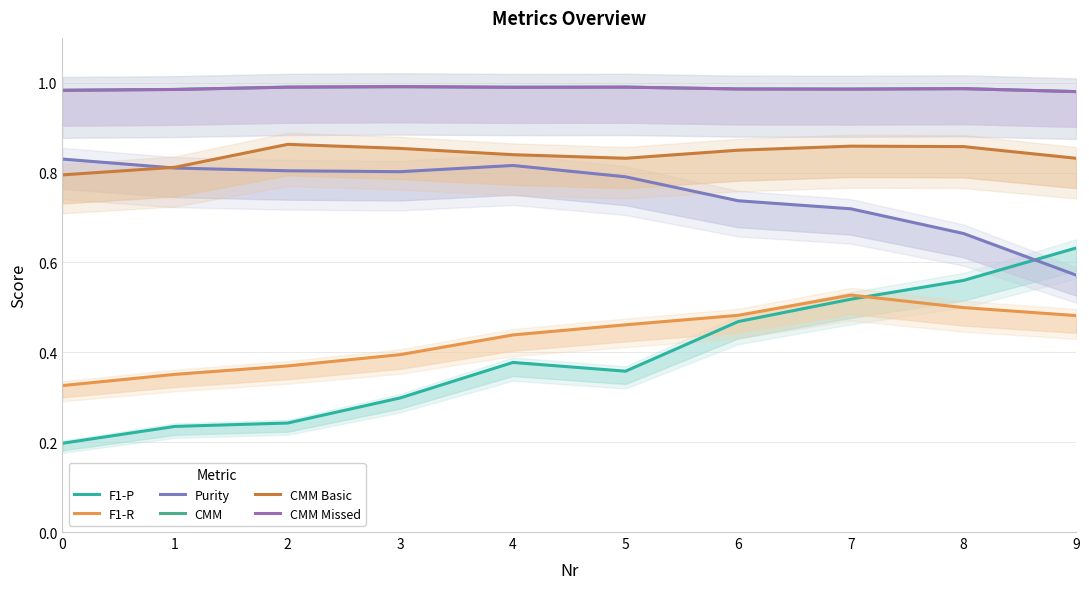

Is the value of CMM Basic at 5 greater than the value of CMM Missed at 4?

No